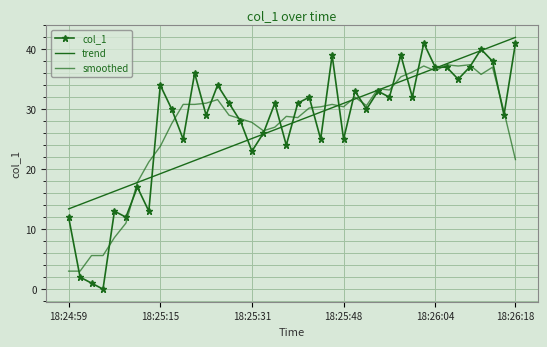

At which label does smoothed first exceed 30?

10